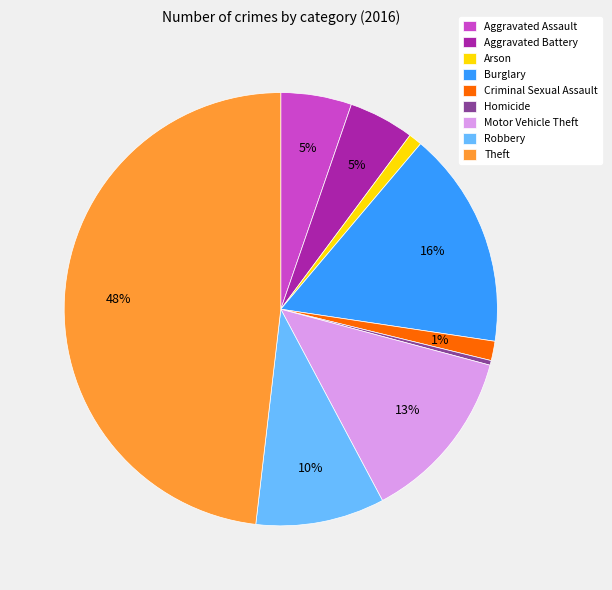

Do Criminal Sexual Assault and Robbery together represent more than half of the pie?

No